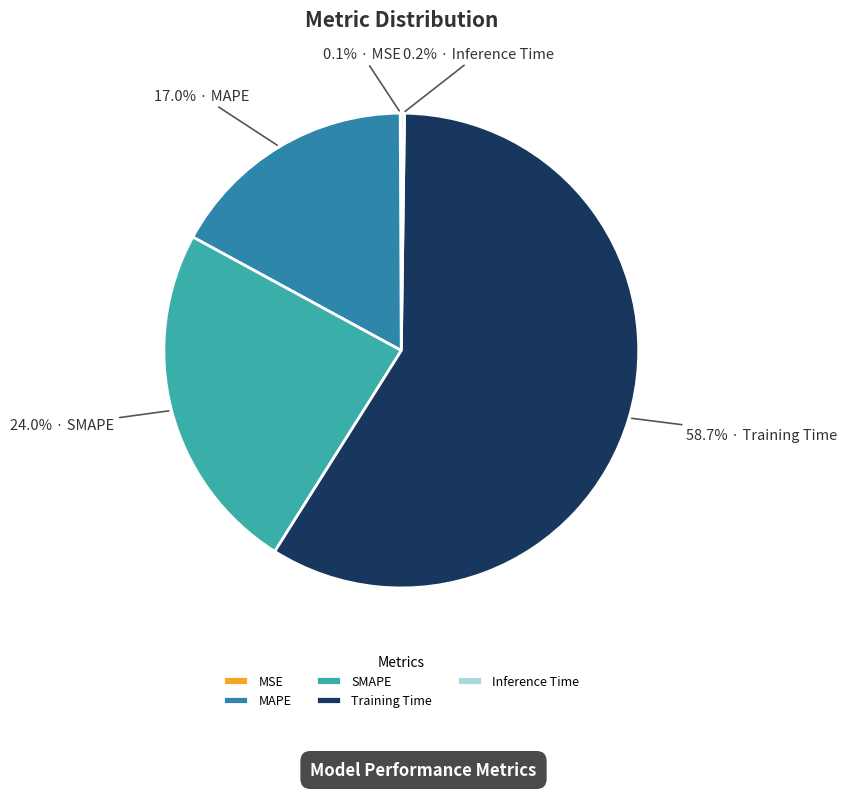

Which category accounts for the majority?

Training Time